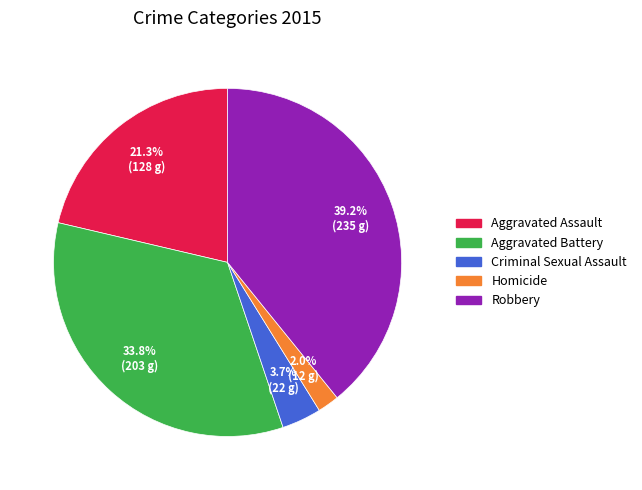

How many segments does this pie chart have?

5